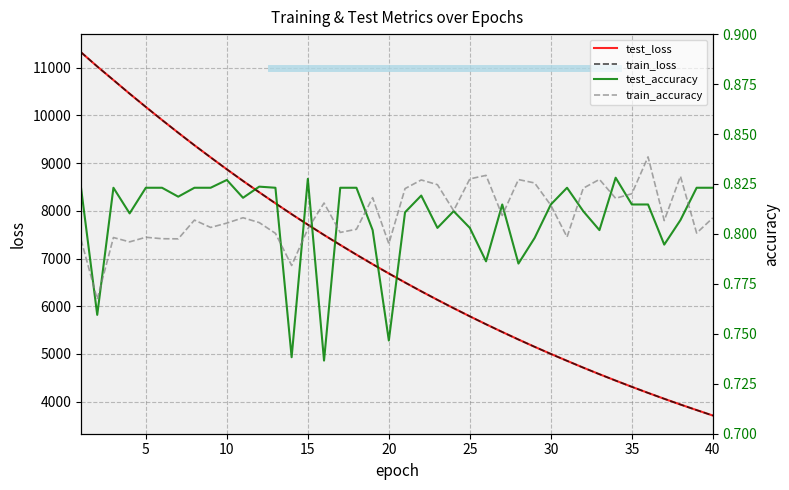

Reading left to right, transcribe all the data shown in this chart.

test_loss: 11323.3	11026.5	10741.5	10455.7	10177.8	9904.5	9636.9	9374.7	9120.7	8870.6	8626.5	8389.4	8157.5	7930.2	7710.0	7494.2	7285.8	7080.9	6881.0	6686.8	6497.9	6313.4	6133.9	5959.1	5788.3	5622.2	5460.6	5302.8	5149.5	5000.3	4855.8	4713.2	4575.3	4441.4	4310.7	4183.5	4059.9	3939.5	3823.1	3708.8
train_loss: 11323.9	11026.0	10741.9	10455.5	10177.8	9904.4	9636.6	9374.4	9120.3	8870.2	8626.1	8389.0	8157.2	7929.6	7709.7	7493.7	7285.4	7080.6	6880.5	6686.3	6497.4	6312.9	6133.4	5958.6	5787.8	5621.6	5460.2	5302.3	5149.0	4999.9	4855.5	4712.7	4574.9	4441.0	4310.3	4183.0	4059.5	3939.2	3822.8	3708.4
test_accuracy: 0.8	0.8	0.8	0.8	0.8	0.8	0.8	0.8	0.8	0.8	0.8	0.8	0.8	0.7	0.8	0.7	0.8	0.8	0.8	0.7	0.8	0.8	0.8	0.8	0.8	0.8	0.8	0.8	0.8	0.8	0.8	0.8	0.8	0.8	0.8	0.8	0.8	0.8	0.8	0.8
train_accuracy: 0.8	0.8	0.8	0.8	0.8	0.8	0.8	0.8	0.8	0.8	0.8	0.8	0.8	0.8	0.8	0.8	0.8	0.8	0.8	0.8	0.8	0.8	0.8	0.8	0.8	0.8	0.8	0.8	0.8	0.8	0.8	0.8	0.8	0.8	0.8	0.8	0.8	0.8	0.8	0.8